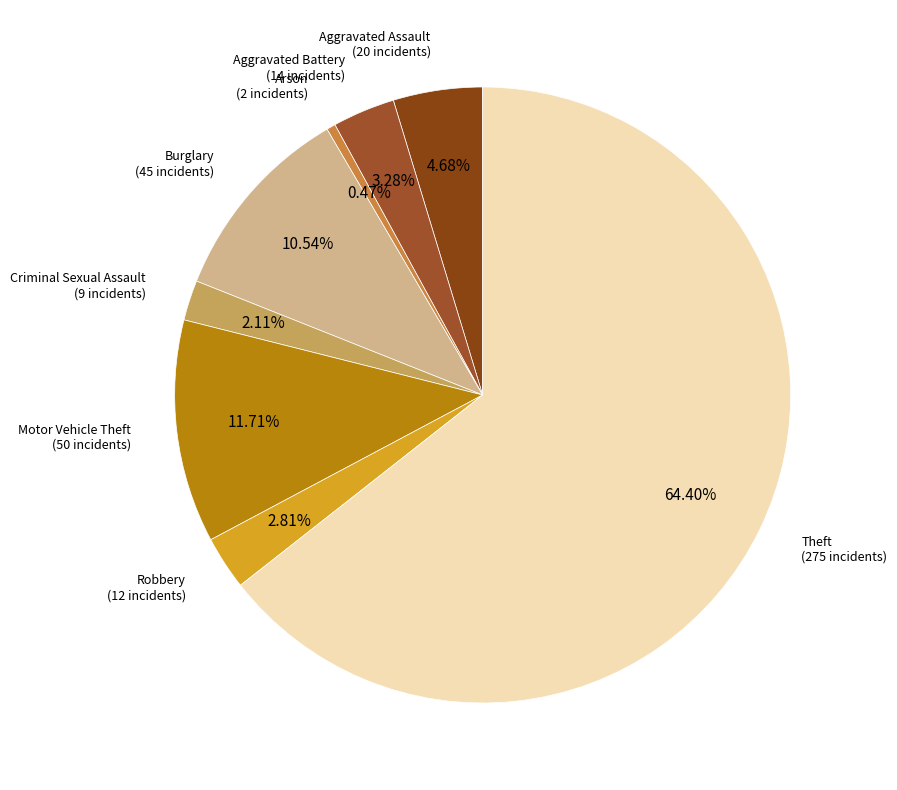

To the nearest percent, what portion does Motor Vehicle Theft represent?

12%